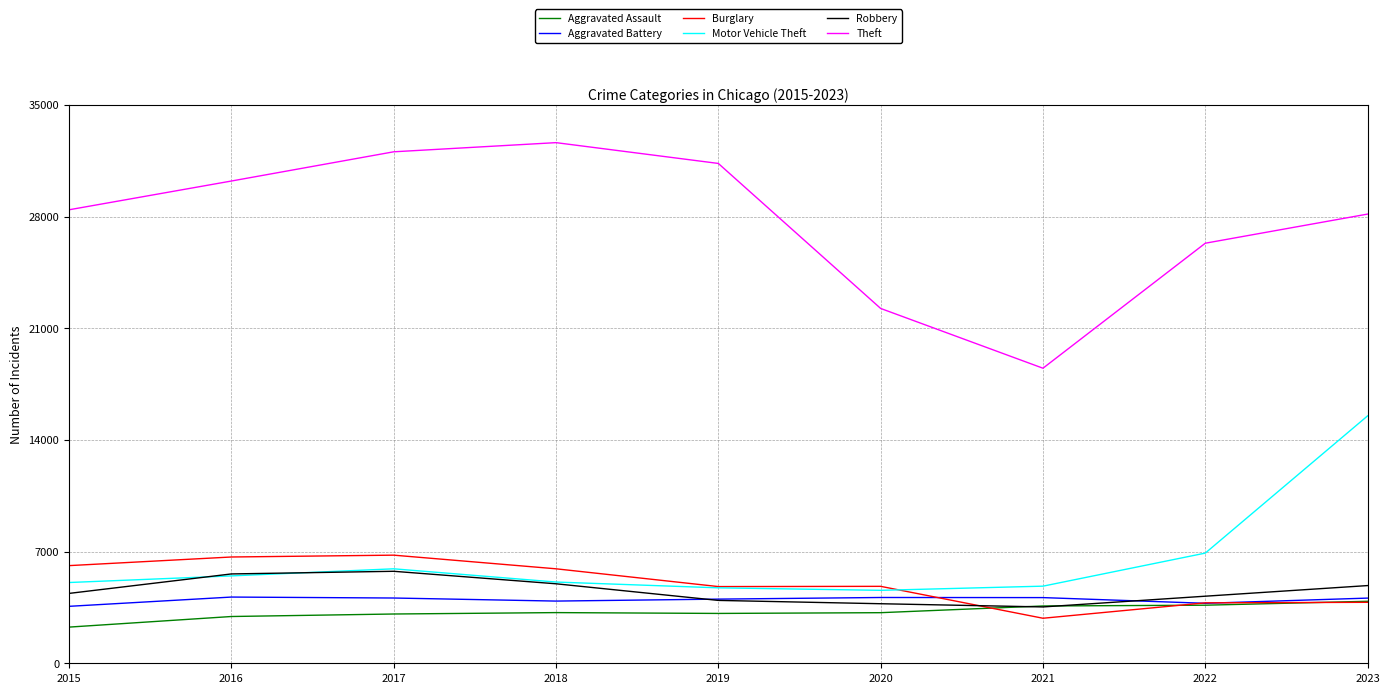

What is the maximum value shown in the chart?

32629